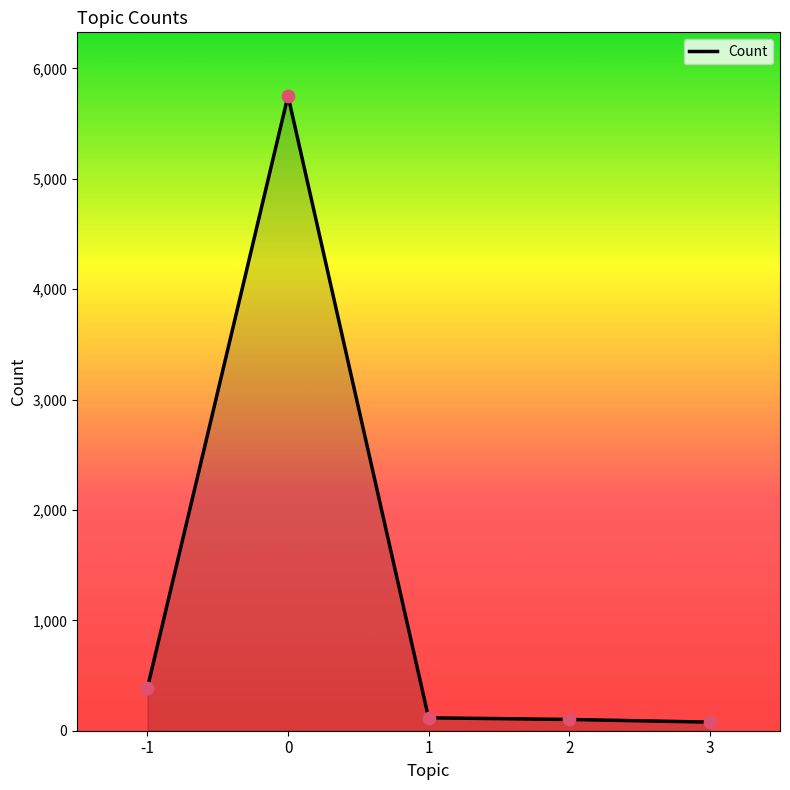

What is the greatest value displayed?

5751